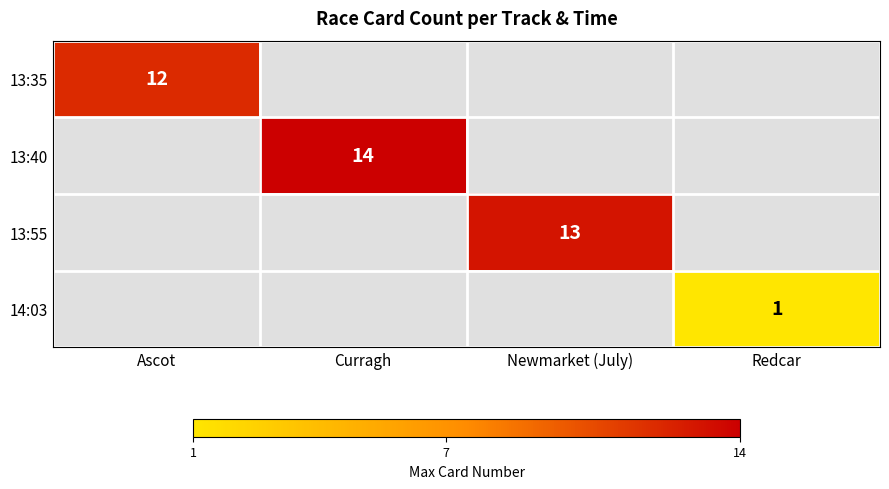

The value of 13:35 at Ascot is 12. True or false?

True